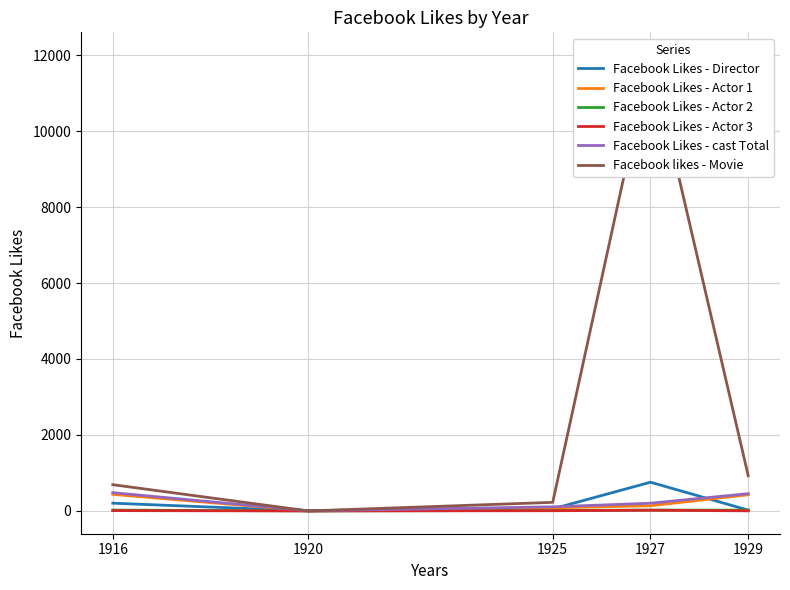

Which has a higher value, 1927 or 1916?

1927